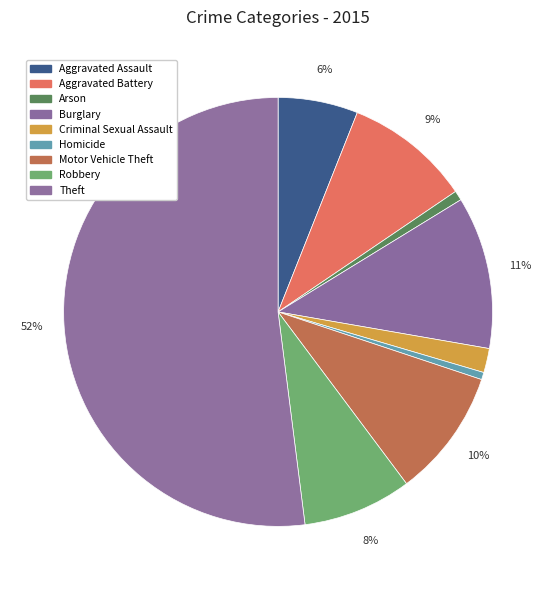

Combined, do Motor Vehicle Theft and Arson account for over 50%?

No